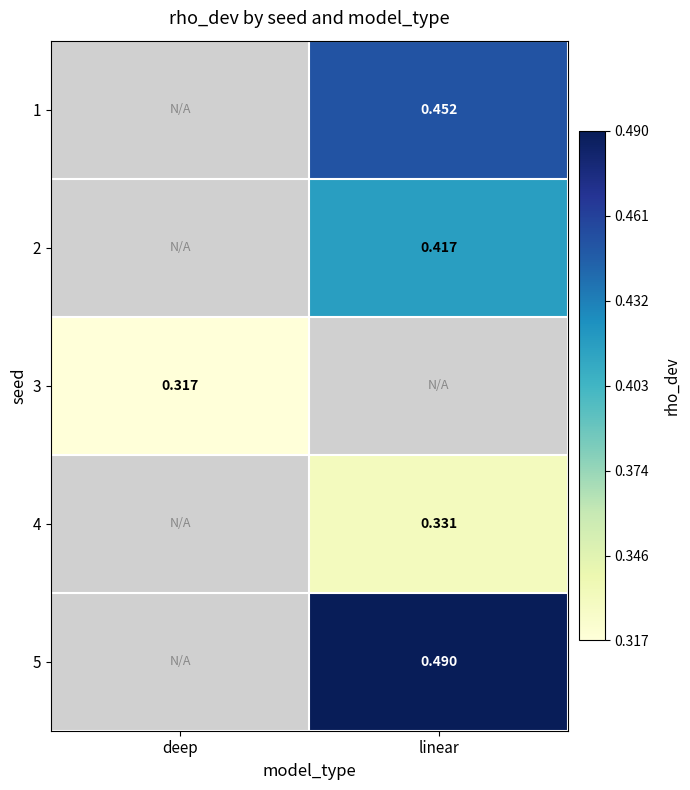

How many distinct data groups are displayed?

5